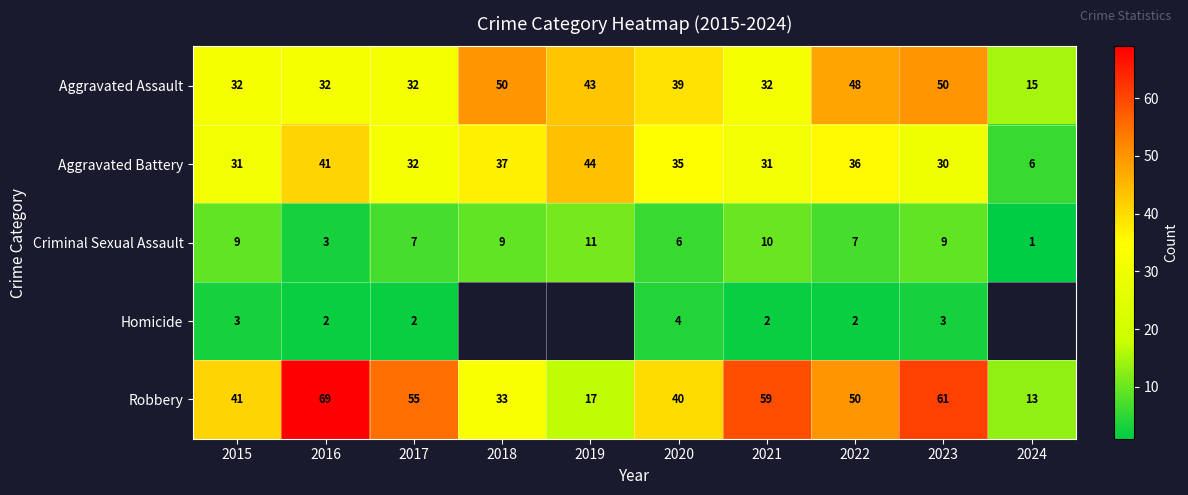

True or false: Aggravated Assault has a value of 14 at 2023.

False